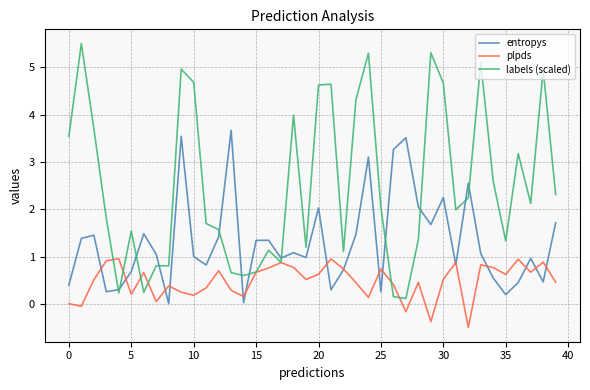

Which series has the largest range (max minus min)?

labels (scaled)